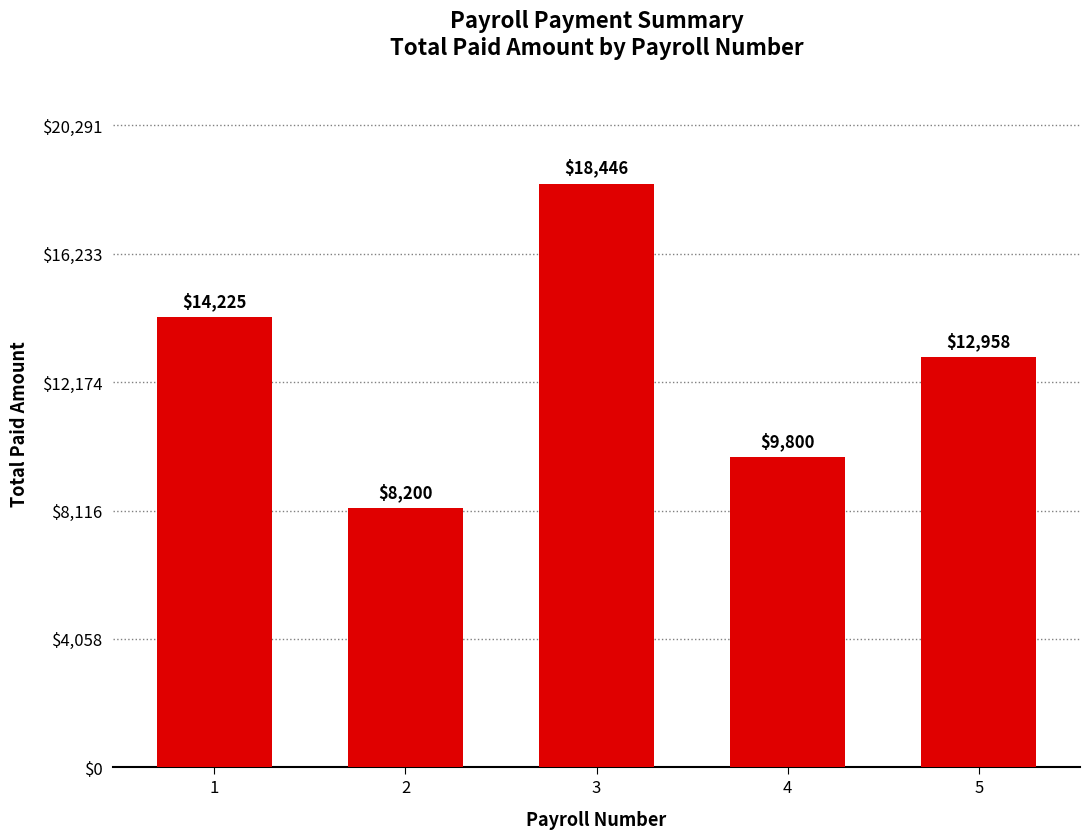

The chart shows a value of 14225.5 at 1. True or false?

True